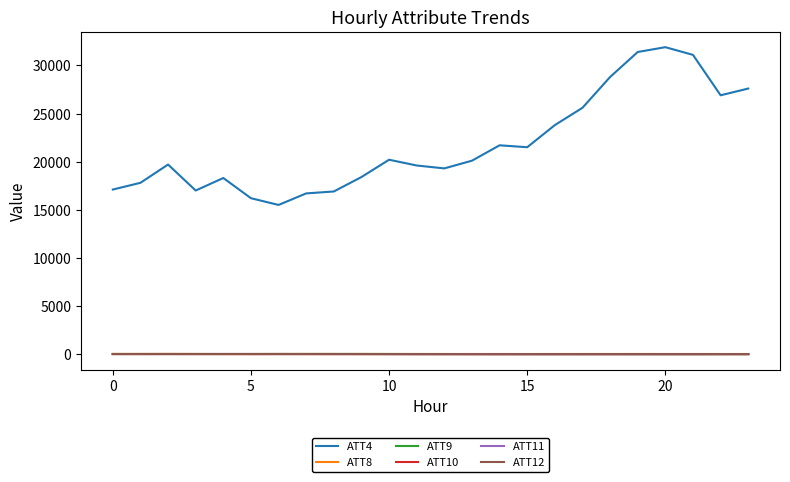

True or false: ATT9 and ATT4 cross at least once.

False